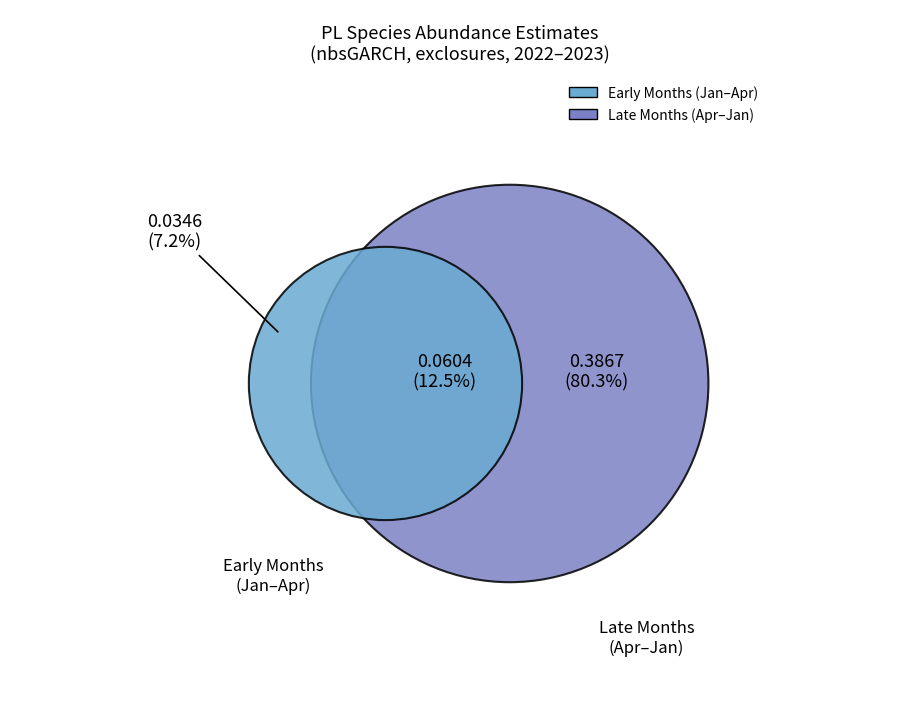

Which has a higher value, 6 or 3?

6